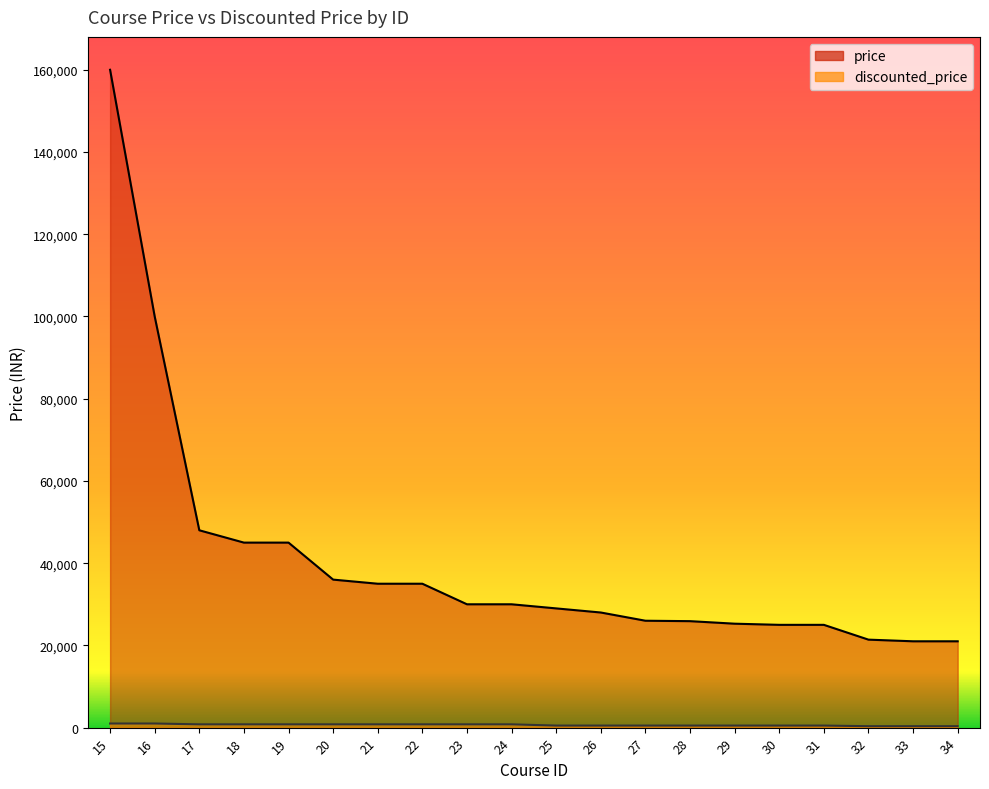

How many data points does each series have?

20